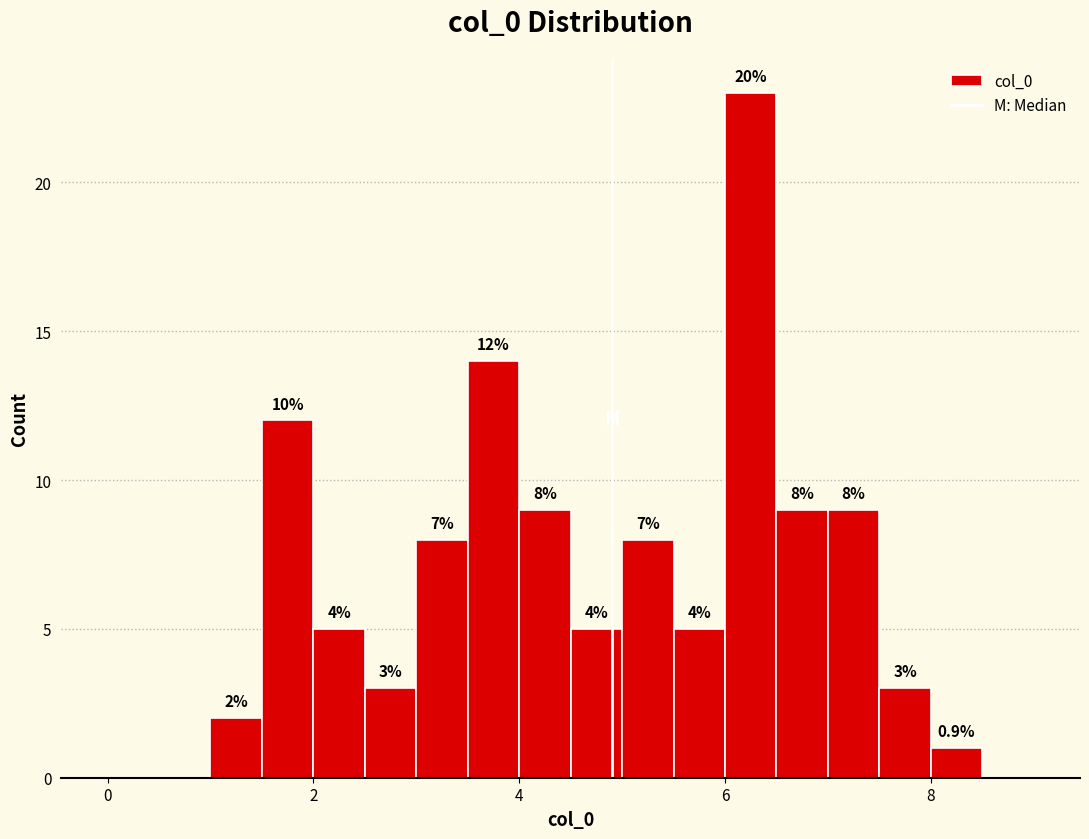

Around what value on the x-axis is the tallest bar? Give the approximate position of its centre, as read against the axis.

6.2